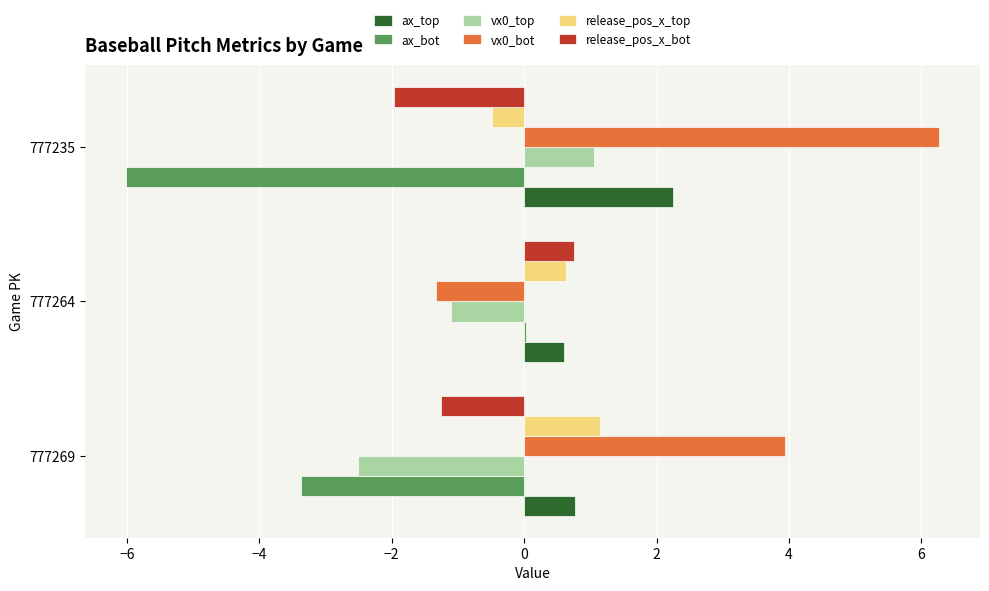

What is the maximum value for ax_top?

2.2